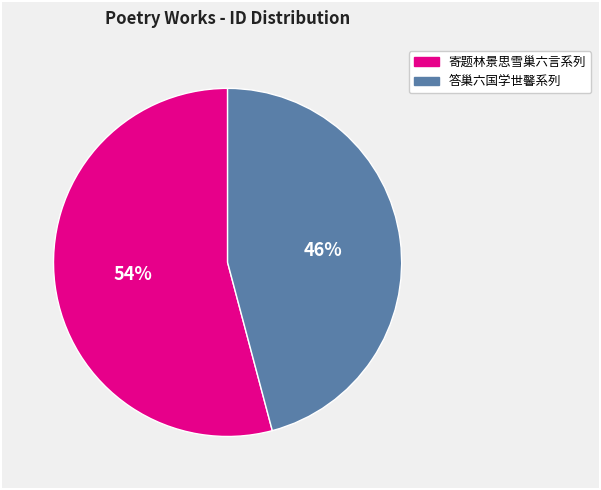

To the nearest percent, what is the difference between the largest and smallest slice percentages?

8%